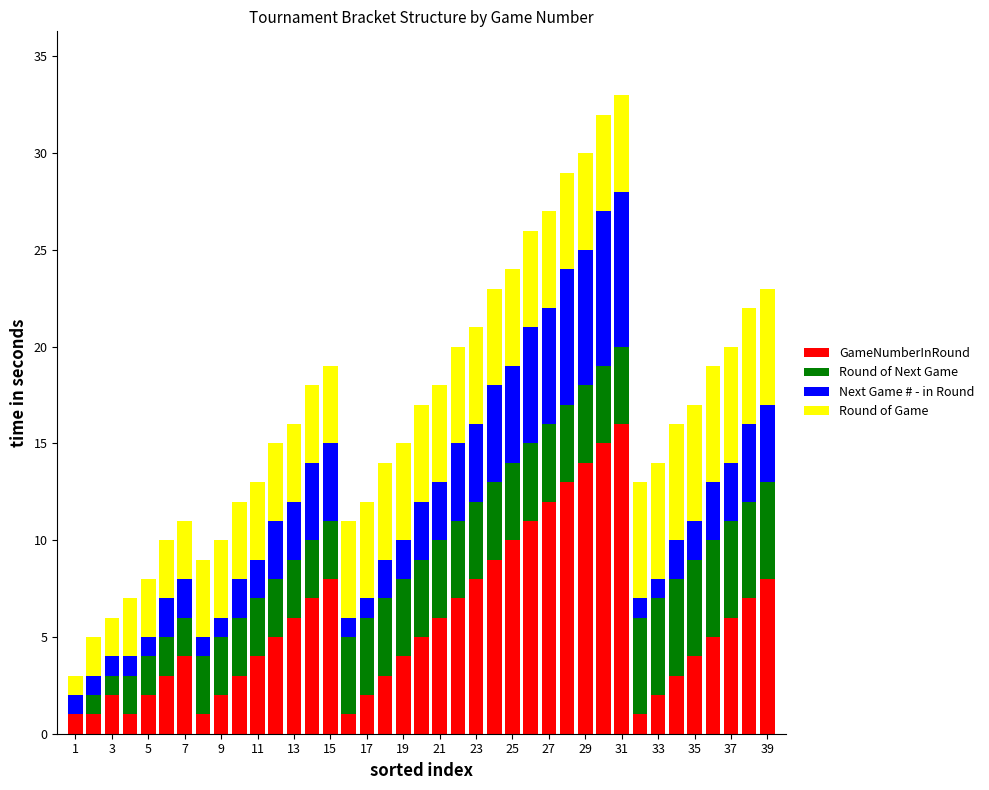

What is the sum of all GameNumberInRound values?

222